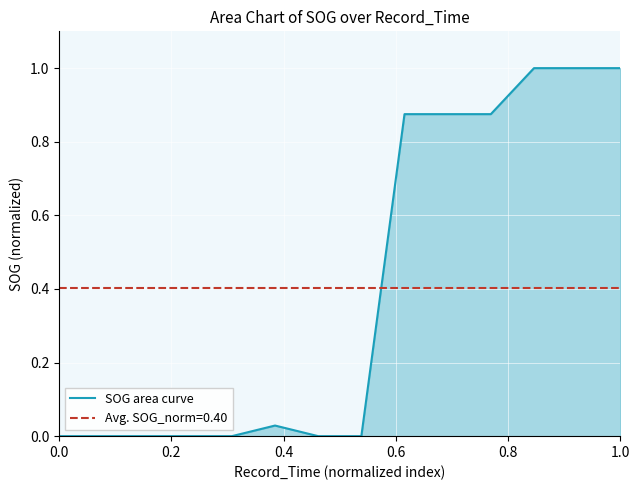

Count the number of values greater than 0.

7